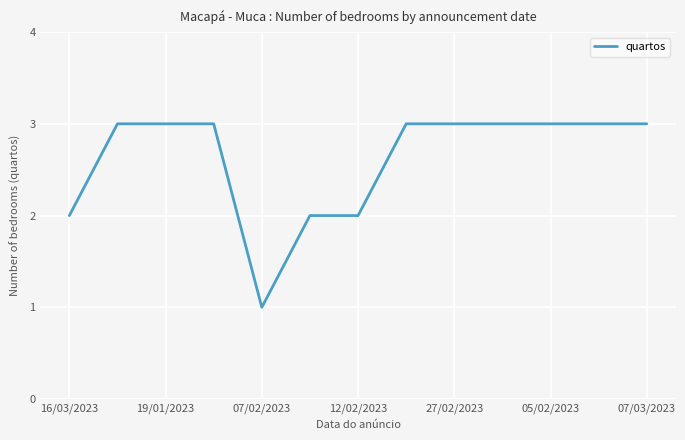

What is the greatest value displayed?

3